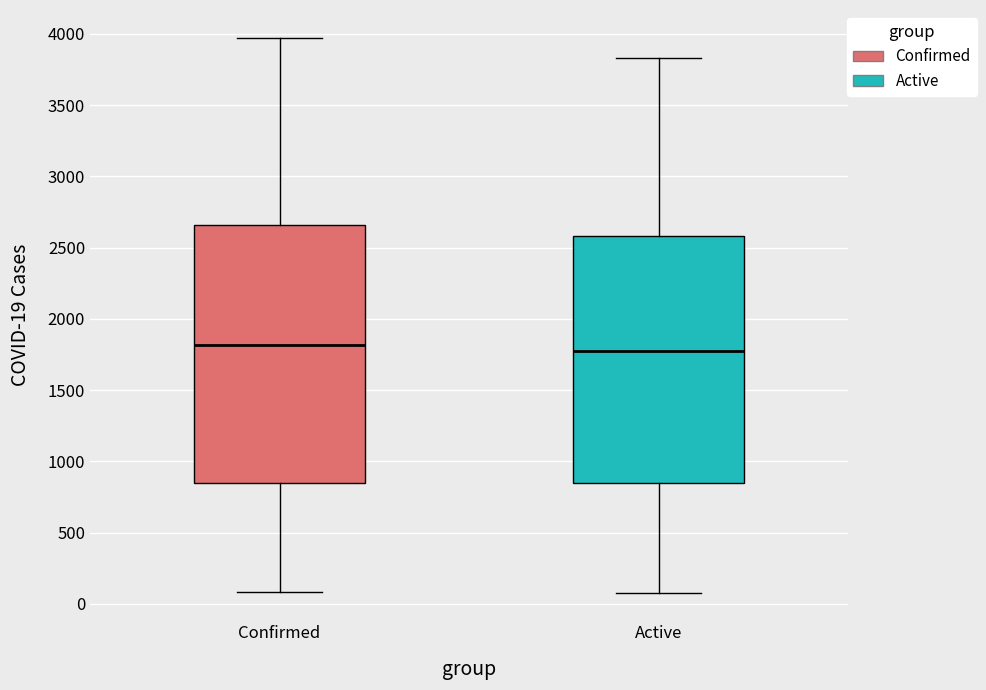

Comparing the boxes themselves (not the whiskers), which one is the tallest?

Confirmed